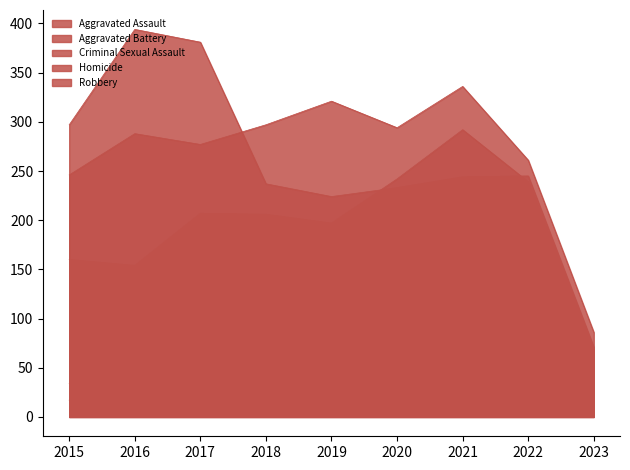

What is the highest value of the Homicide series?

37